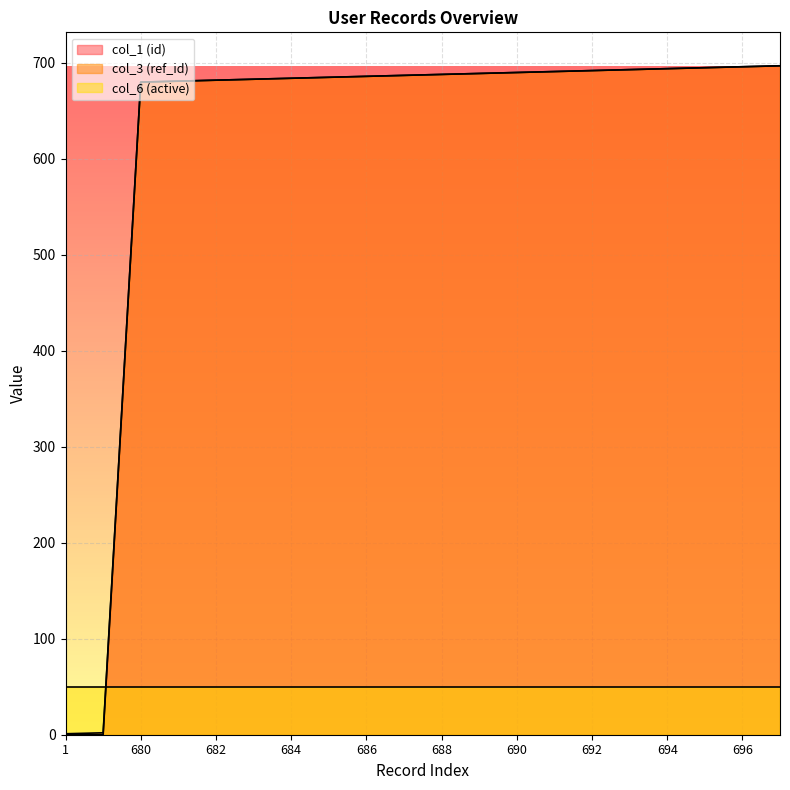

Which series has the widest spread of values?

col_3 (ref_id)